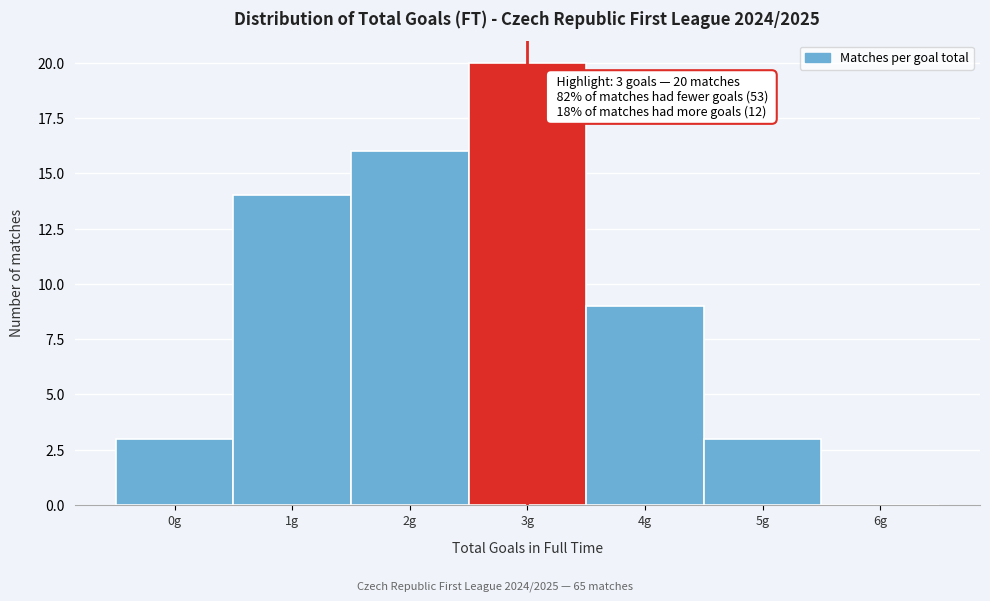

Reading left to right, what are all the values shown in this chart?

0g=3	1g=14	2g=16	3g=20	4g=9	5g=3	6g=0